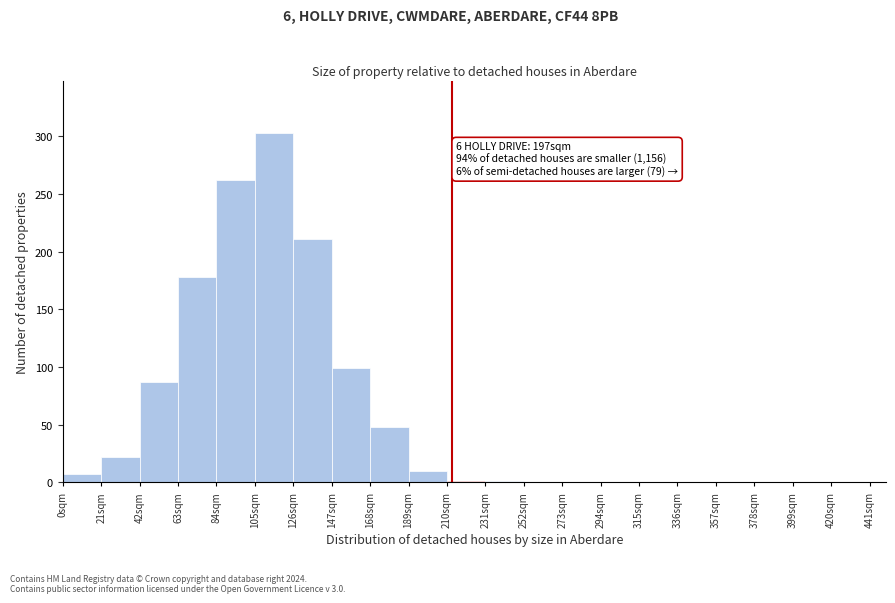

Over which range of the x-axis is the bar tallest?

105 to 126